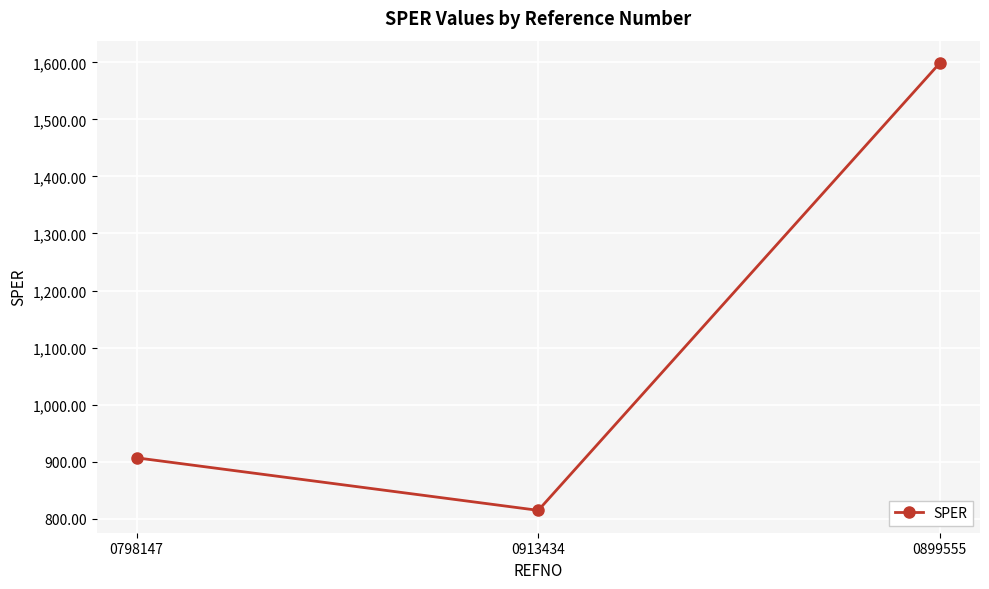

Reading left to right, what are all the values shown in this chart?

0798147=906.7	0913434=814.6	0899555=1598.9